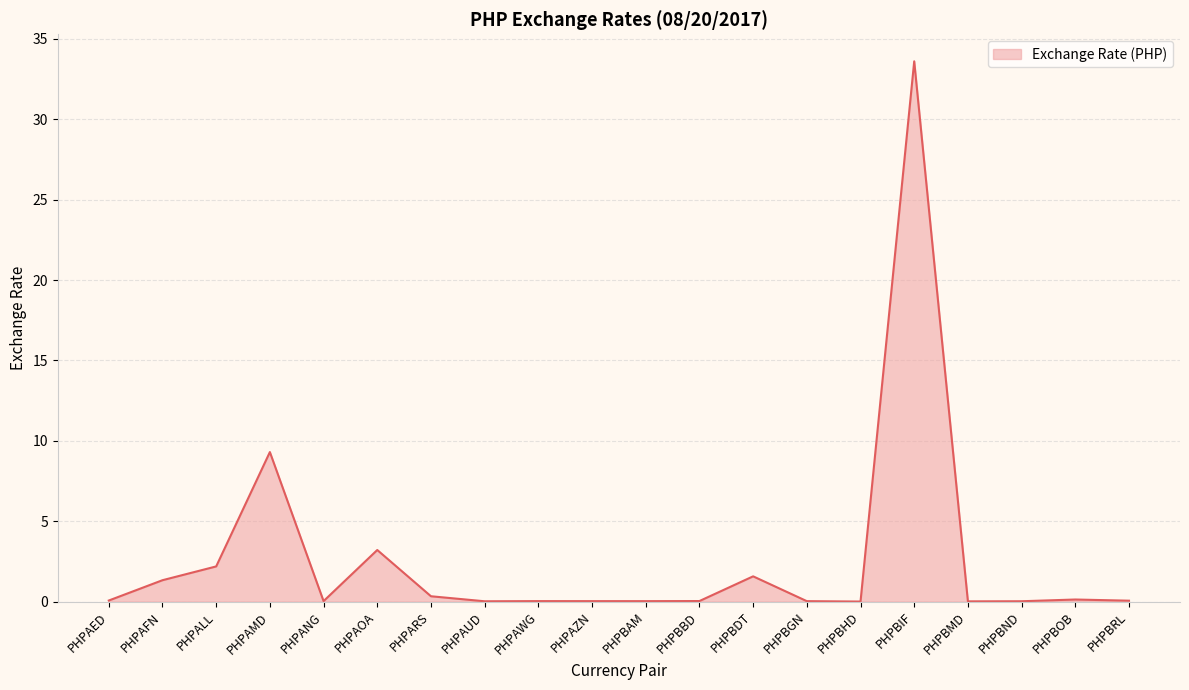

Which has a higher value, PHPALL or PHPBND?

PHPALL